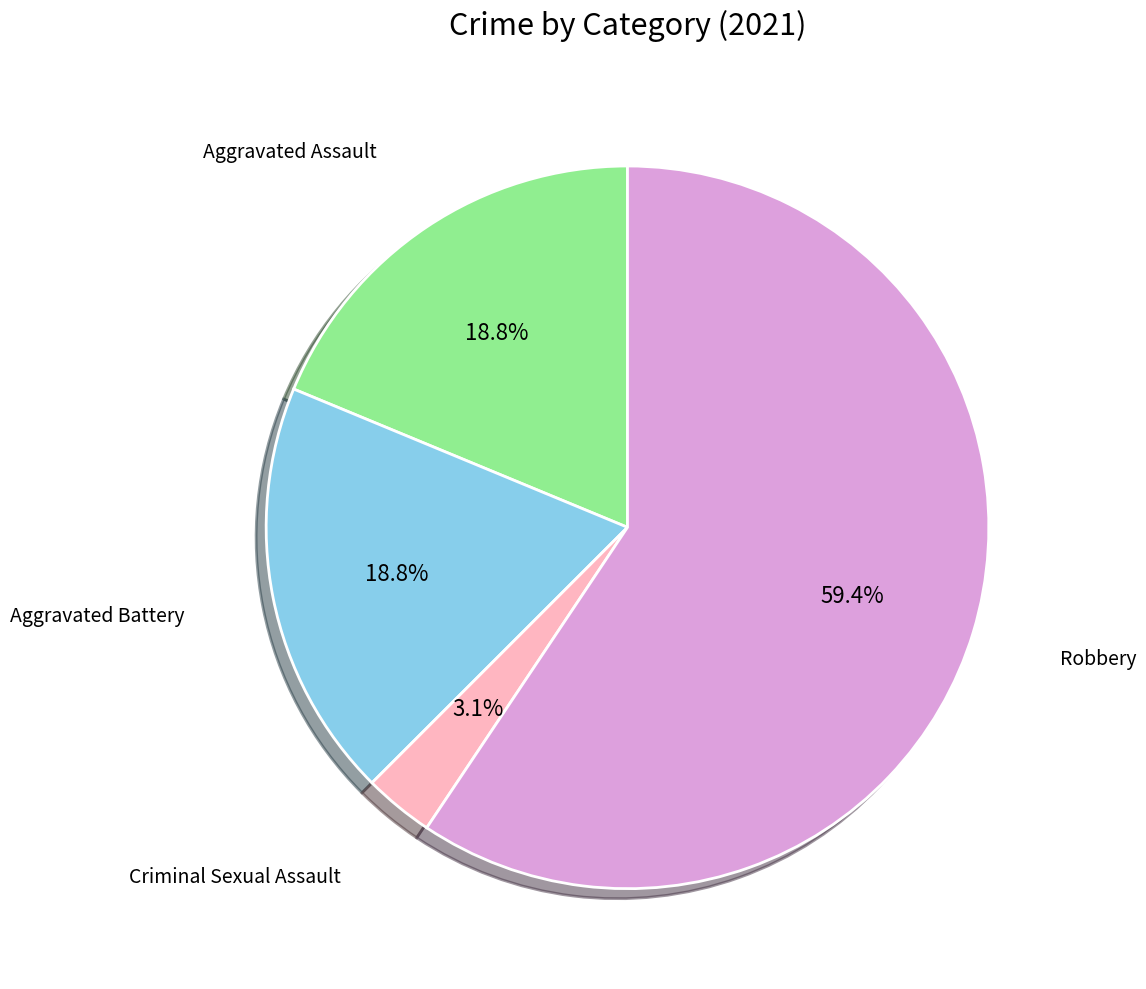

Is there any slice that represents more than half of the pie?

Yes